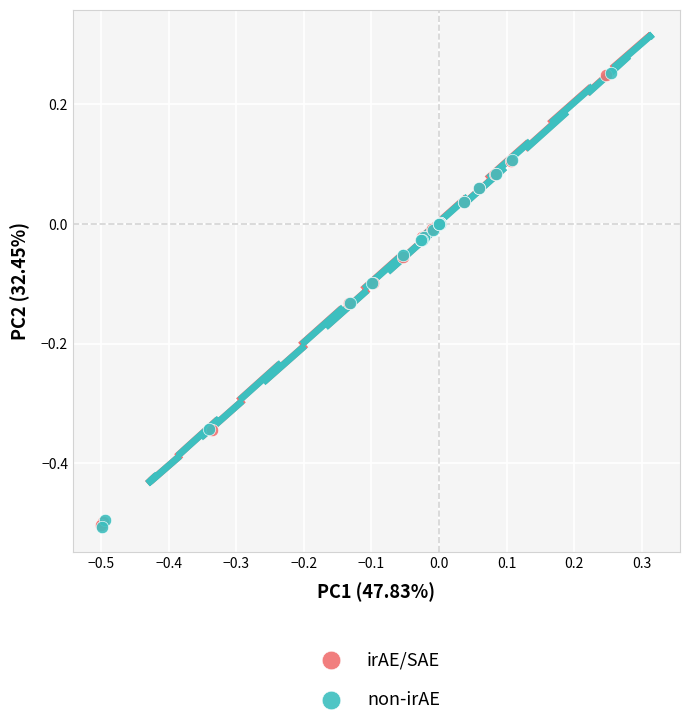

What are all the series names shown in the legend?

irAE/SAE, non-irAE